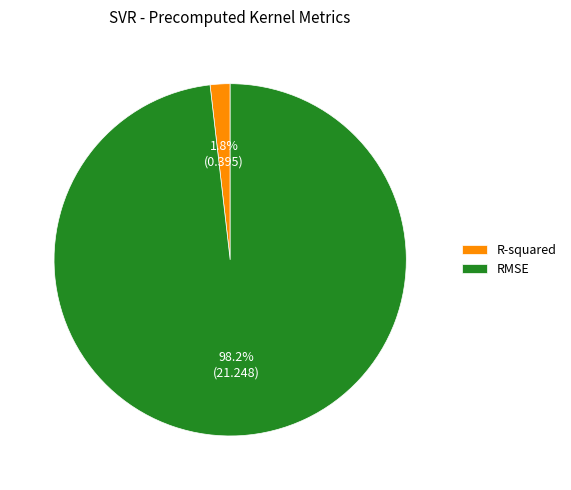

To the nearest percent, what is the combined percentage of RMSE and R-squared?

100%